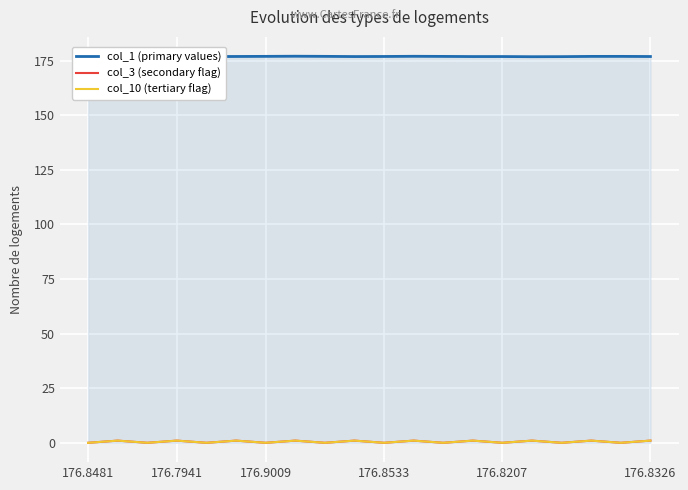

Is this an area chart (filled region under the line)?

Yes